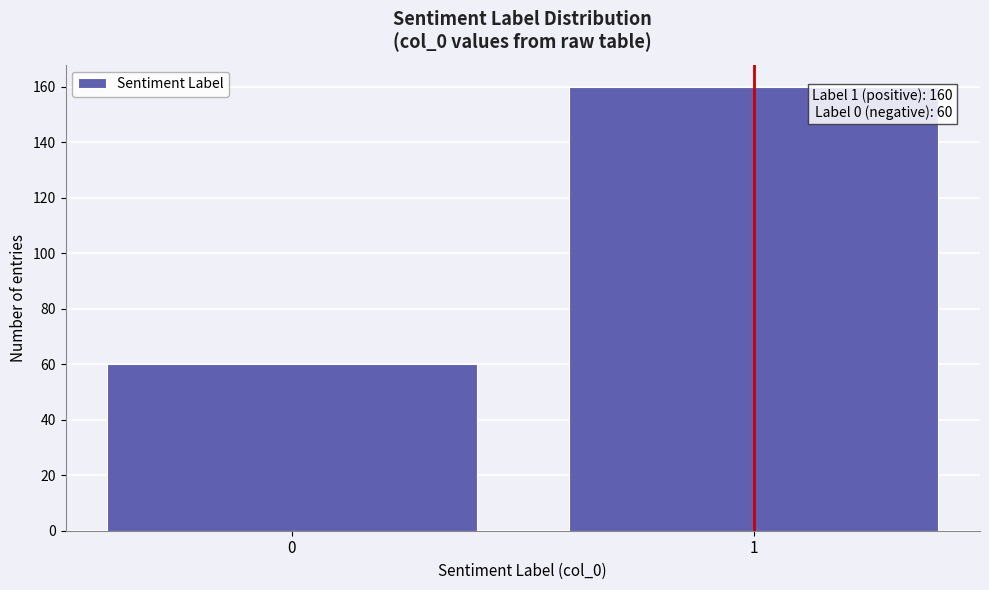

Reading right to left, what are all the values shown in this chart?

1=160	0=60